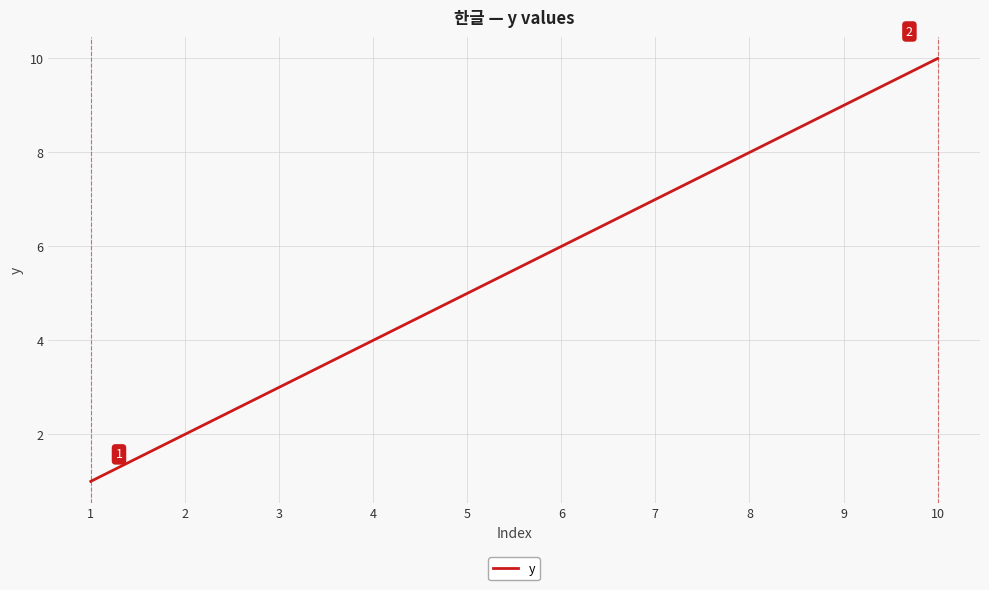

At which category does the chart reach its peak across all series?

10